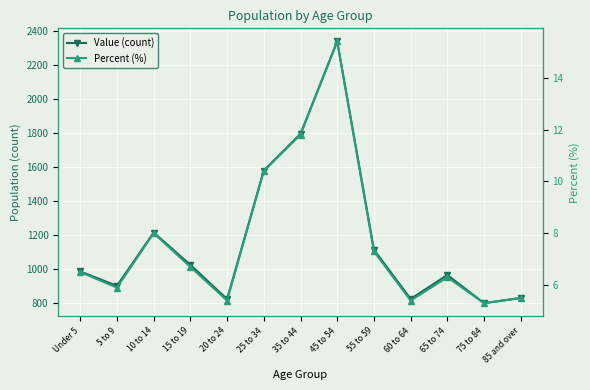

What is the average value of the Percent (%) series?

7.7